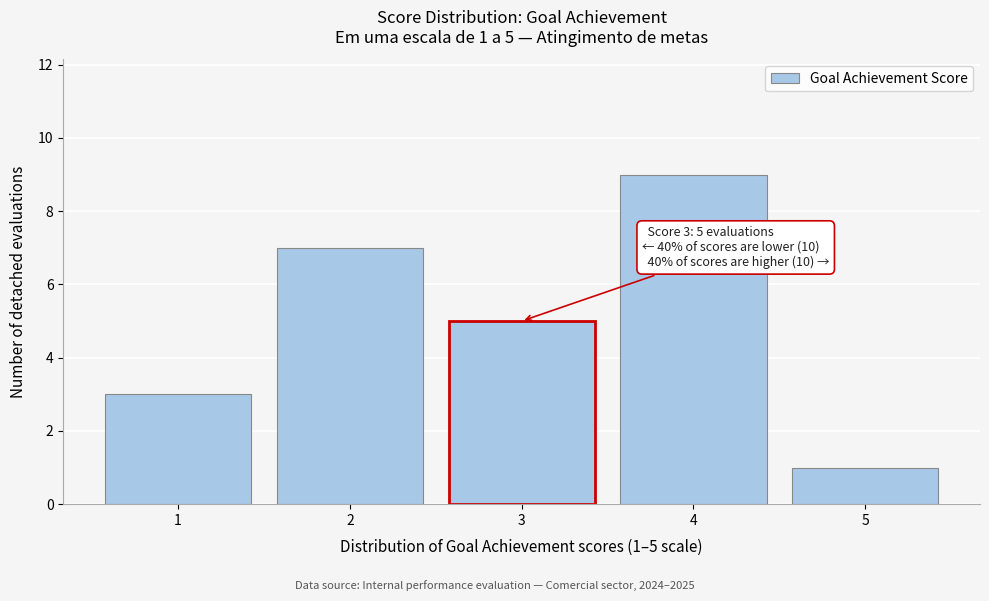

Reading left to right, extract all data points from this chart.

3	7	5	9	1